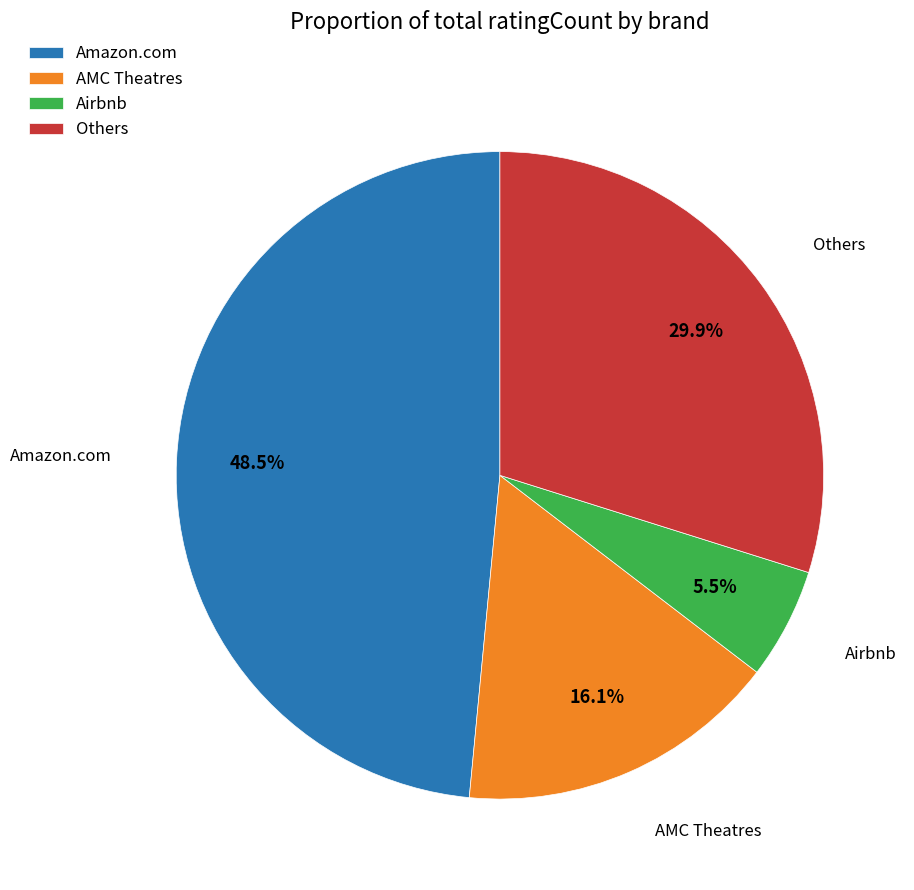

To the nearest percent, what is the difference between the largest and smallest slice percentages?

43%